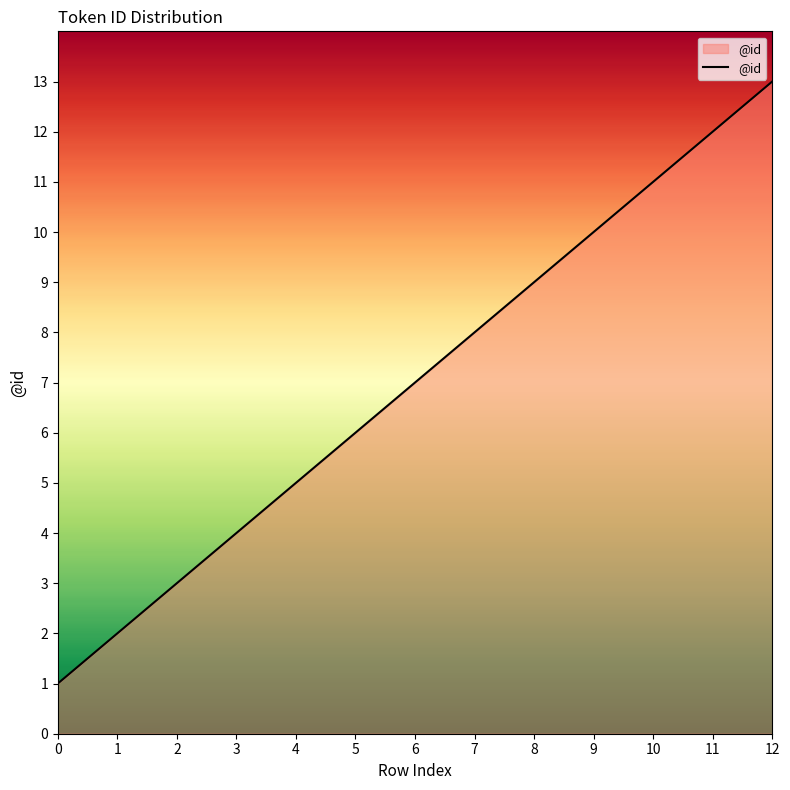

The value at 10 is 11. True or false?

True